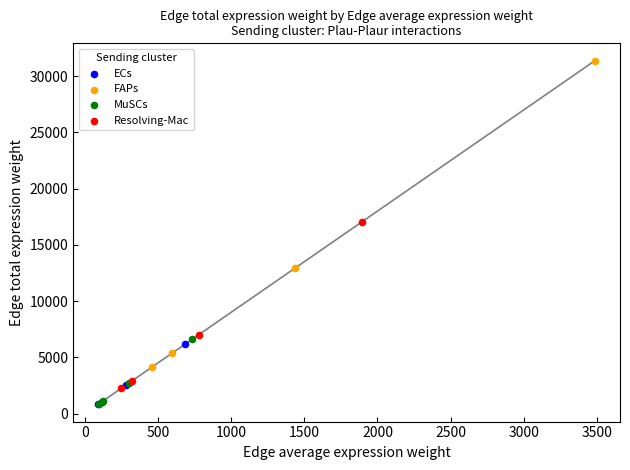

Which series reaches the maximum Y coordinate?

FAPs